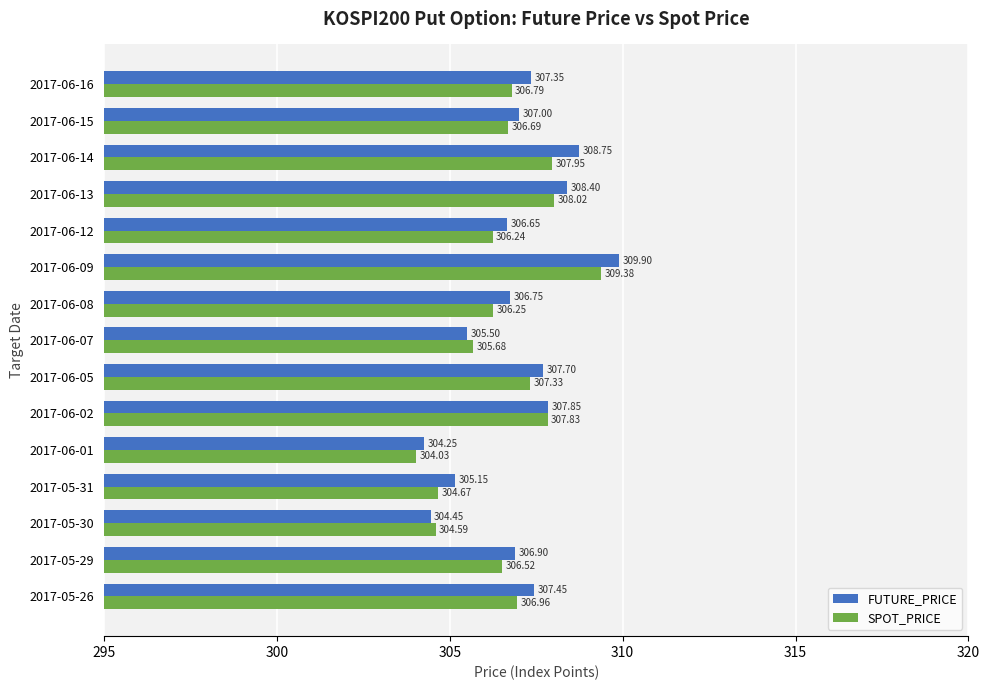

What is the total value across all series at 2017-05-29?

613.4